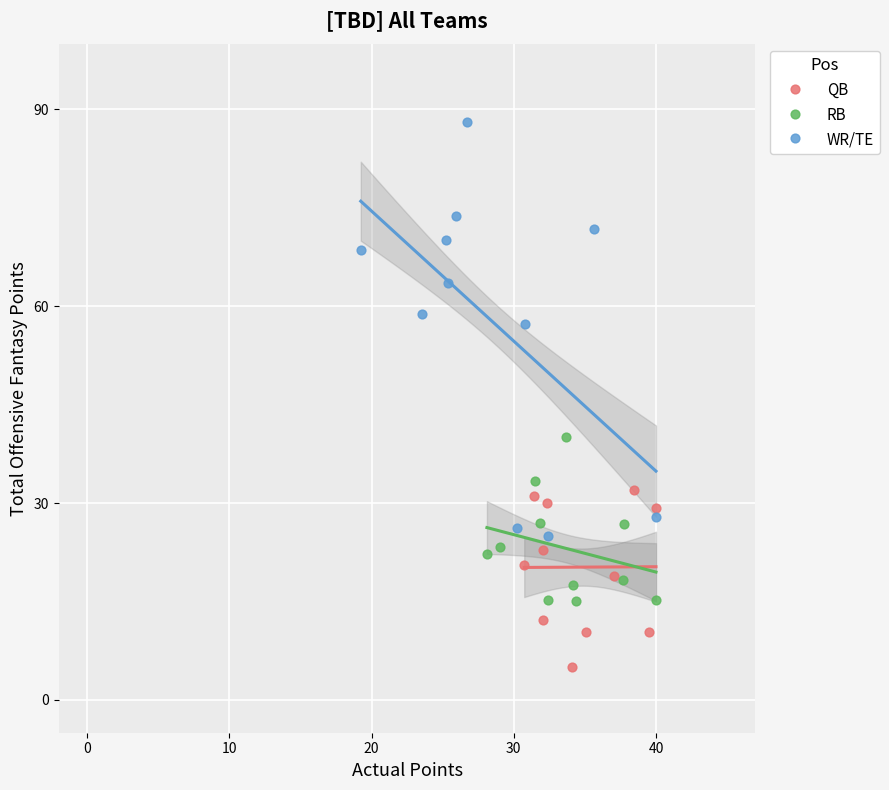

What are all the series names shown in the legend?

QB, RB, WR/TE